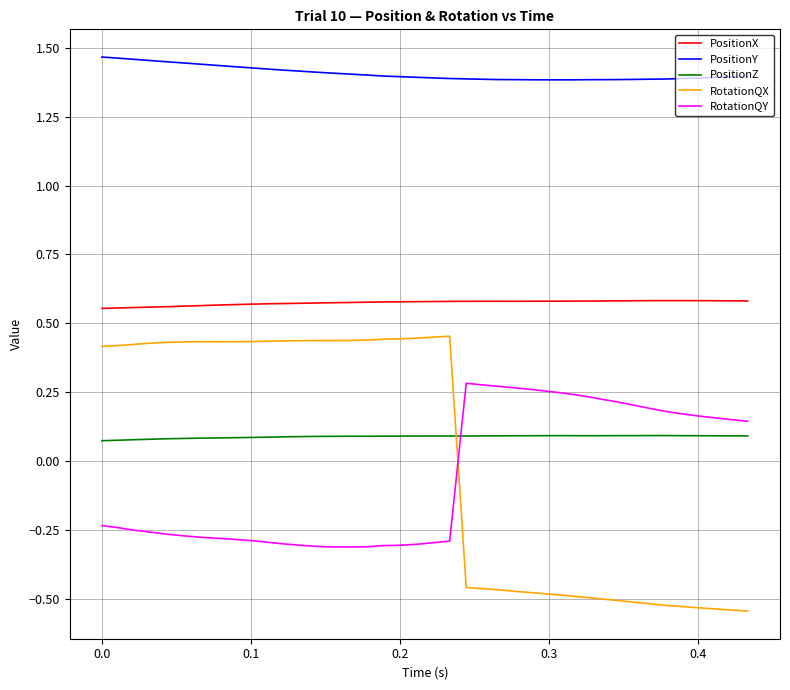

Rank the series by their maximum value, from lowest to highest.

PositionZ, RotationQY, RotationQX, PositionX, PositionY